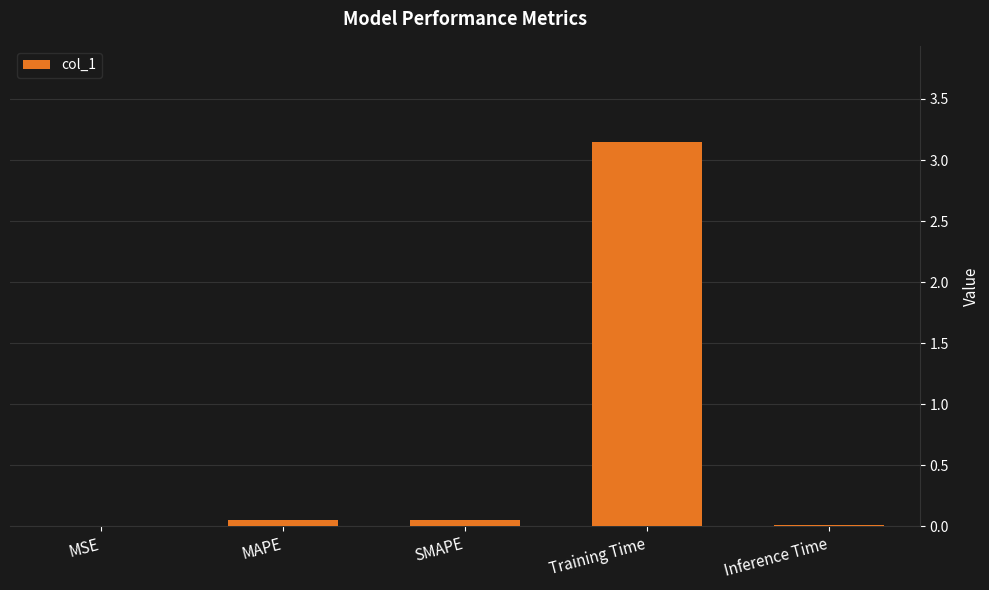

At which category does the chart reach its peak across all series?

Training Time